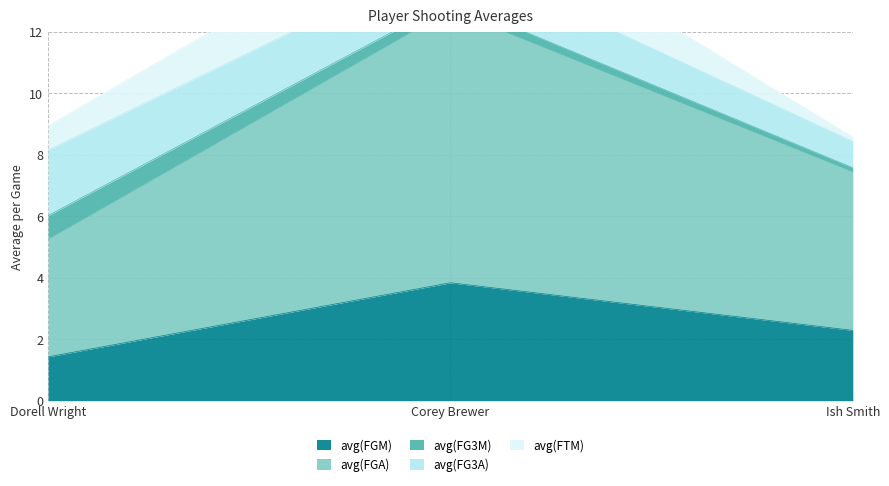

Reading left to right, what are all the values shown in this chart?

avg(FGM): 1.4	3.8	2.3
avg(FGA): 3.8	8.9	5.1
avg(FG3M): 0.8	0.3	0.1
avg(FG3A): 2.1	1.5	0.9
avg(FTM): 0.8	2.0	0.1